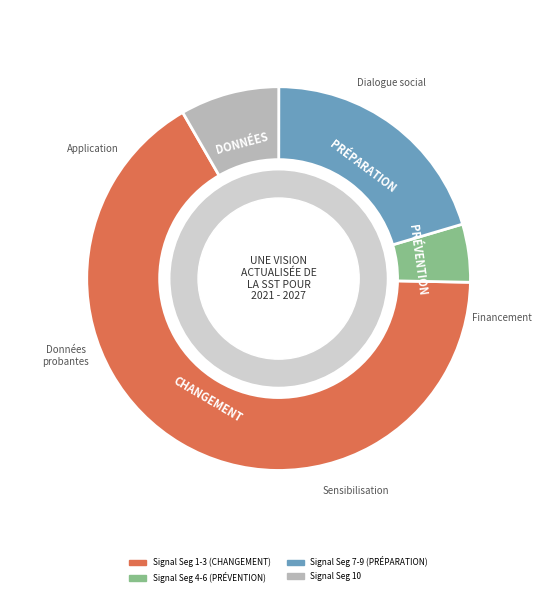

Does any single category account for the majority?

Yes